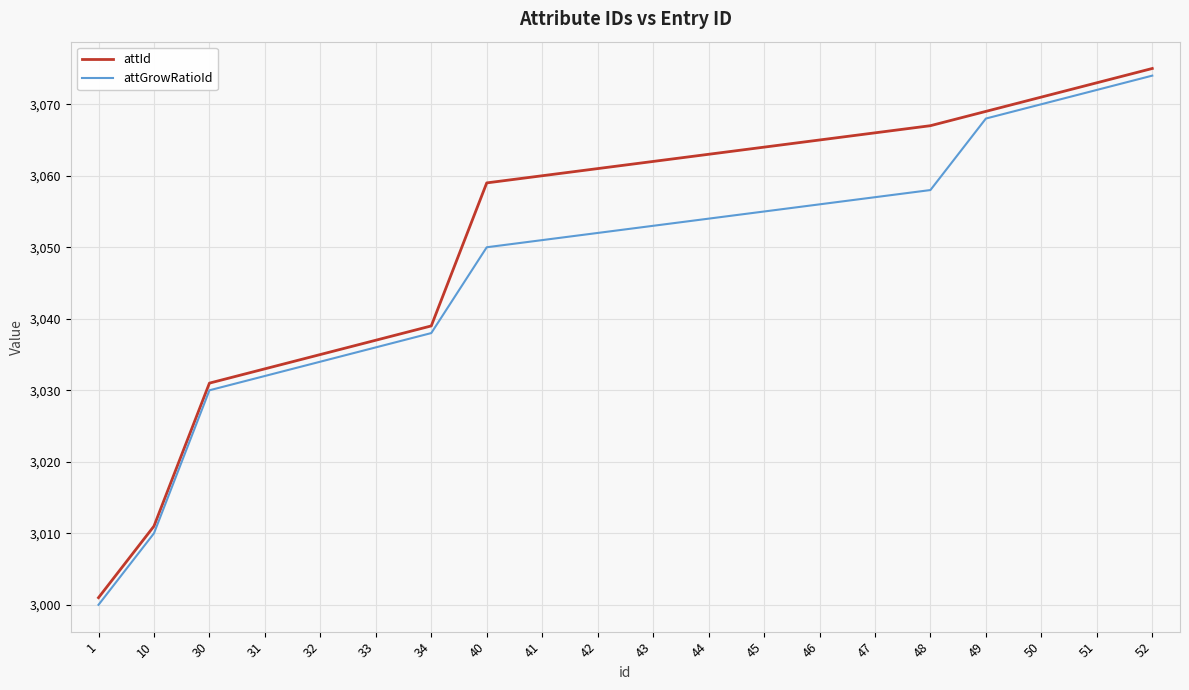

What is the minimum value for attId?

3001